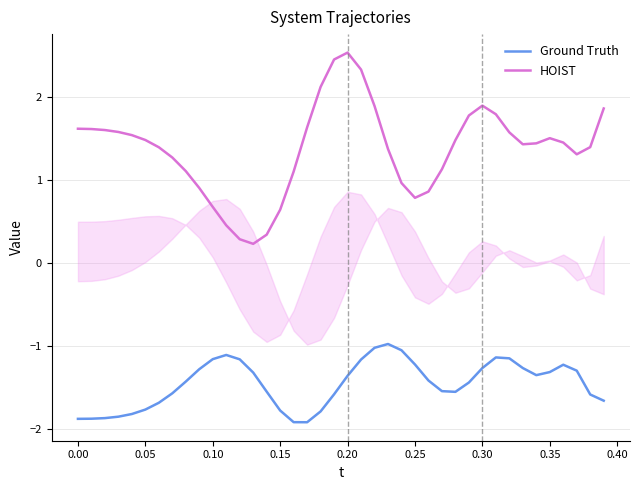

True or false: Ground Truth and HOIST intersect in this chart.

False